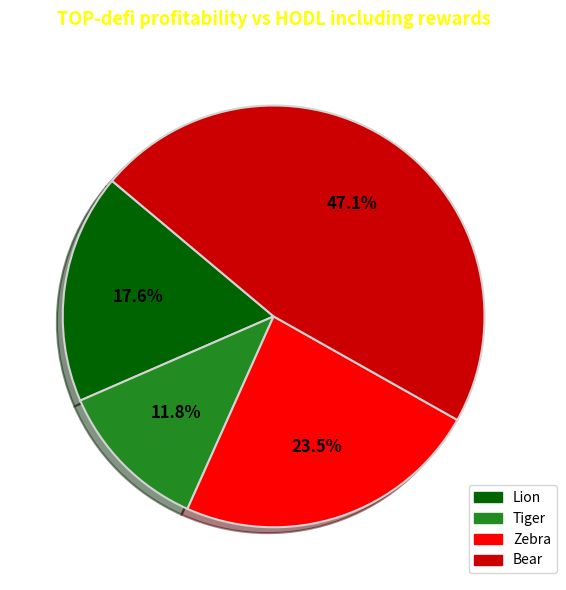

Rank the categories by value from lowest to highest.

Tiger, Lion, Zebra, Bear